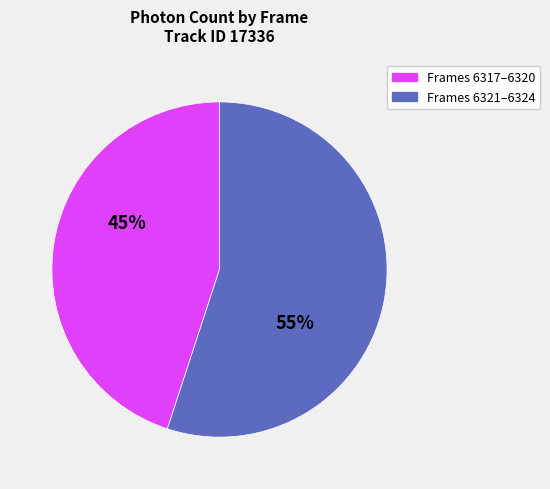

To the nearest percent, what is the difference between the largest and smallest slice percentages?

10%